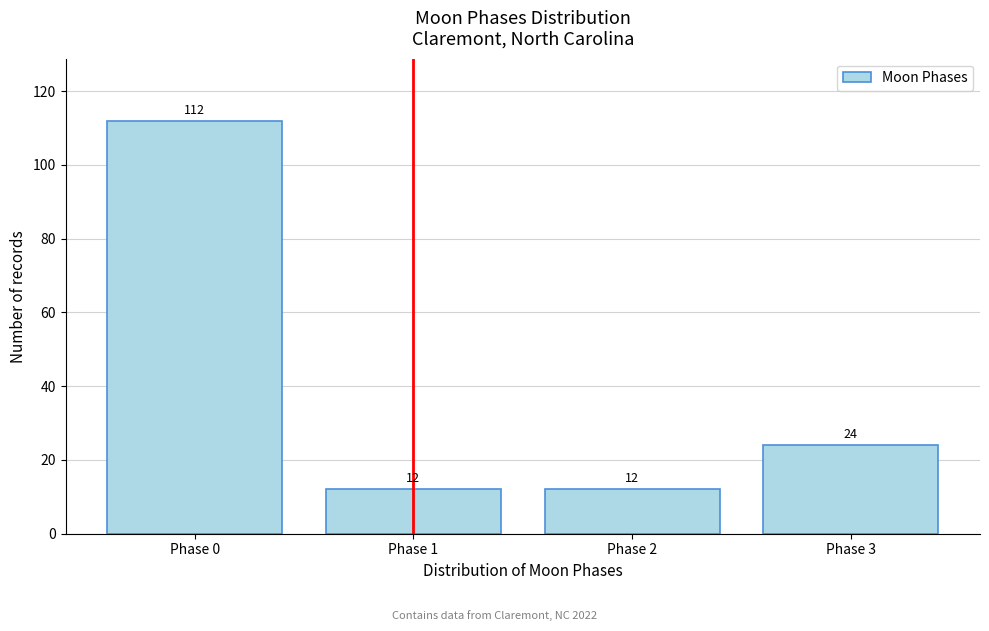

Reading left to right, transcribe all the data shown in this chart.

112	12	12	24